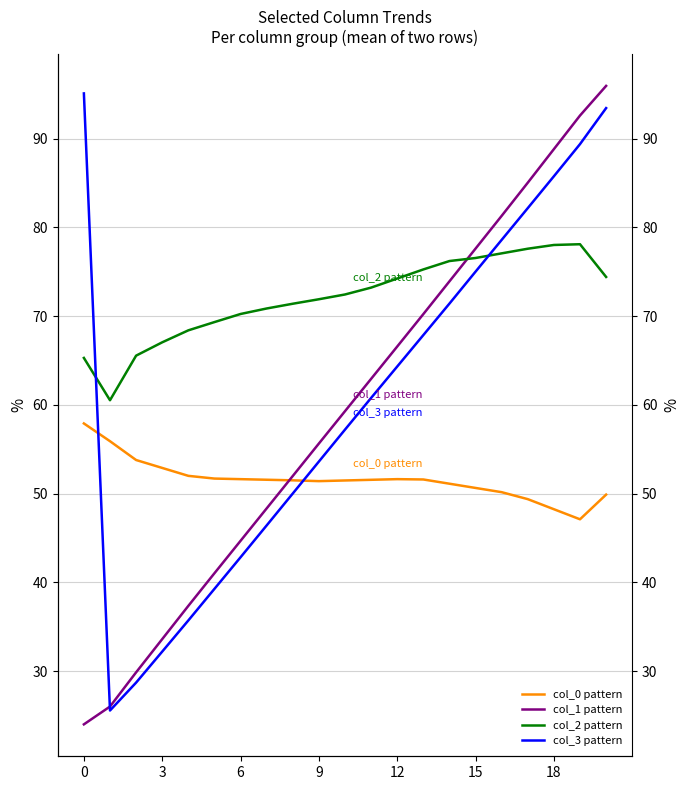

True or false: col_0 pattern and col_2 pattern cross at least once.

False